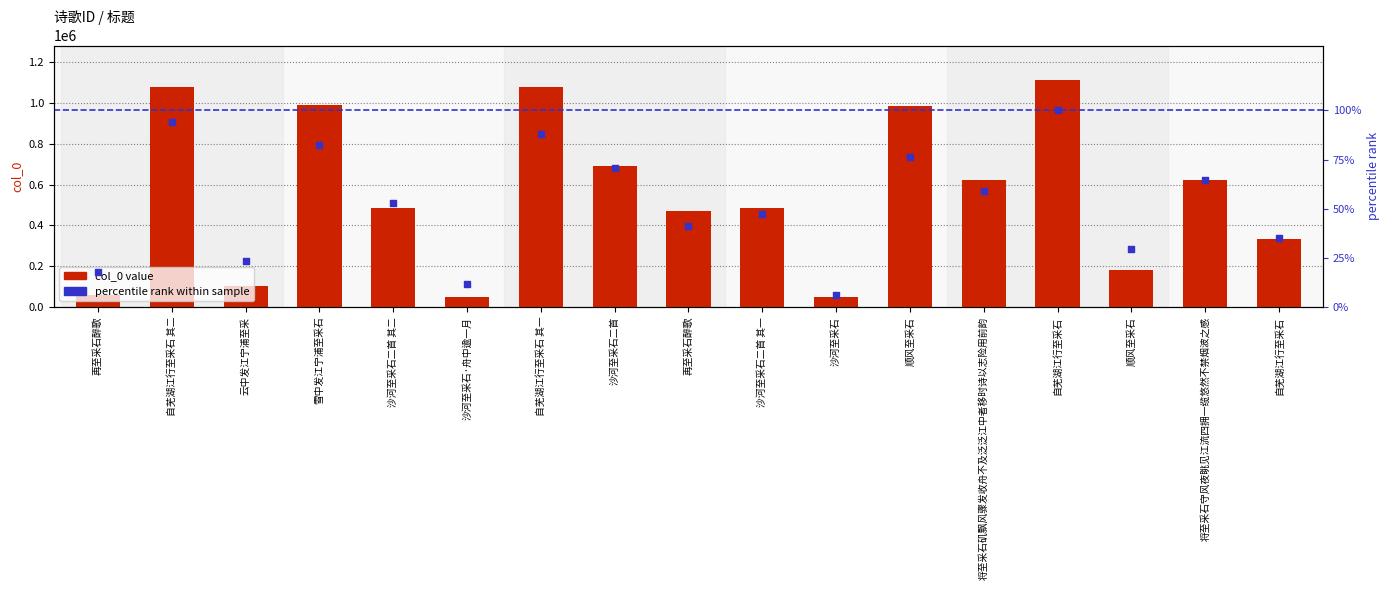

What is the total value across all series at 再至采石醉歌?

57906.6